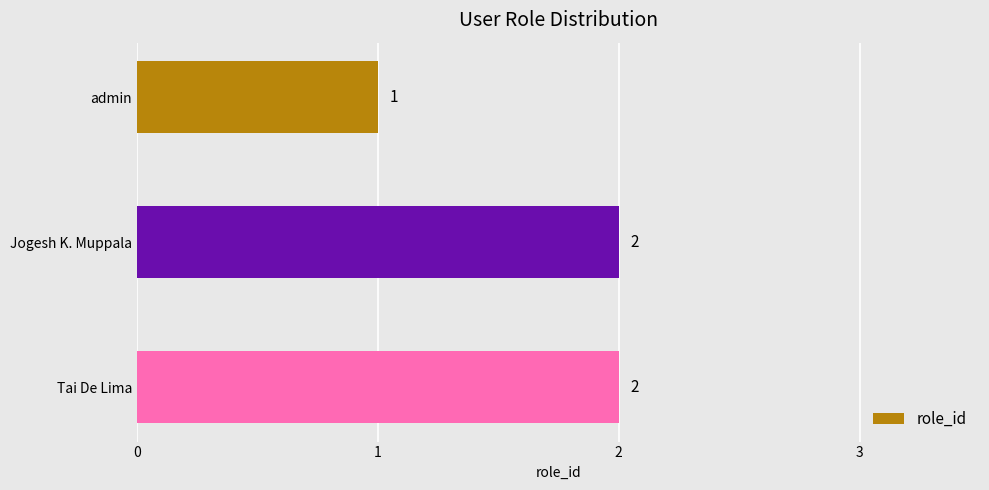

Reading top to bottom, what are all the values shown in this chart?

1	2	2